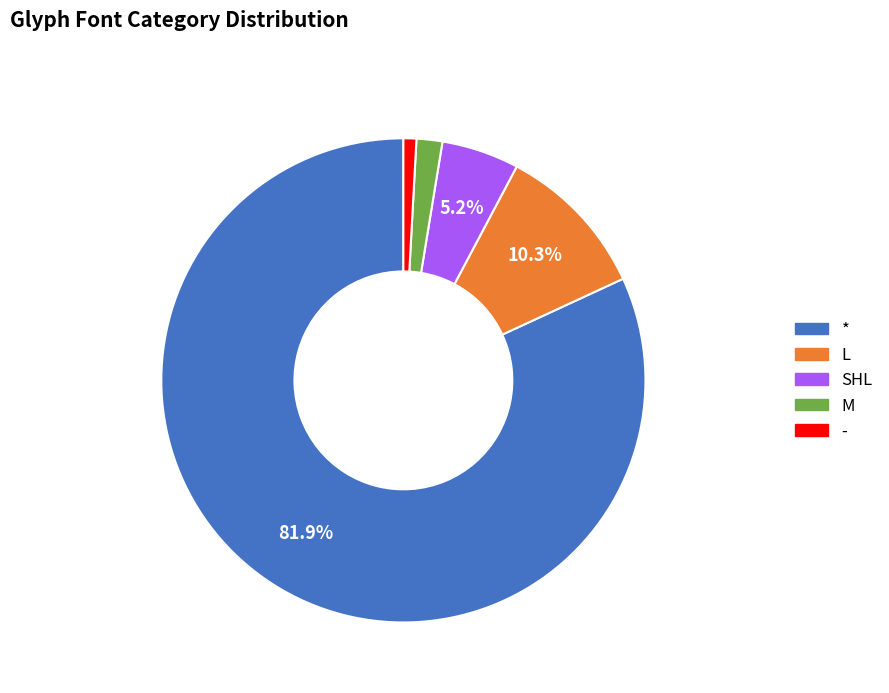

To the nearest percent, what percentage of the pie is M?

2%